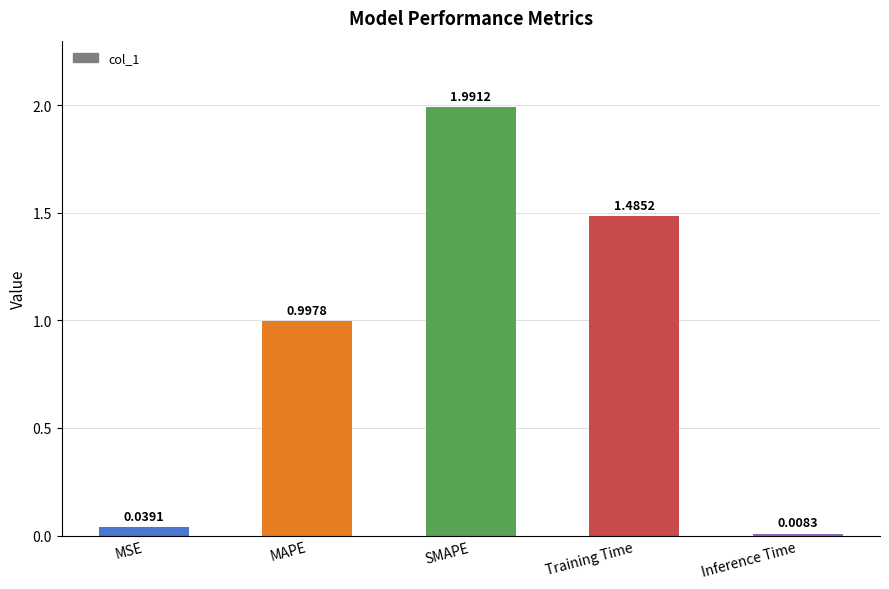

What is the label of the 3rd bar from the left?

SMAPE